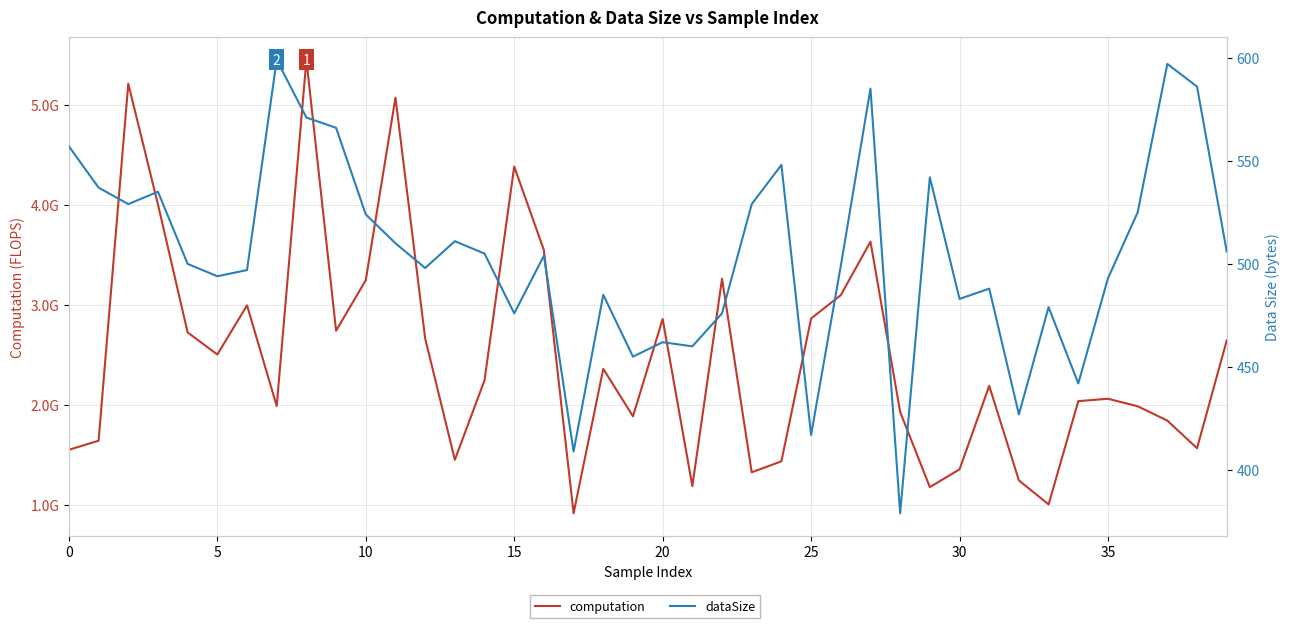

True or false: computation has more than 1 interior local peaks.

True